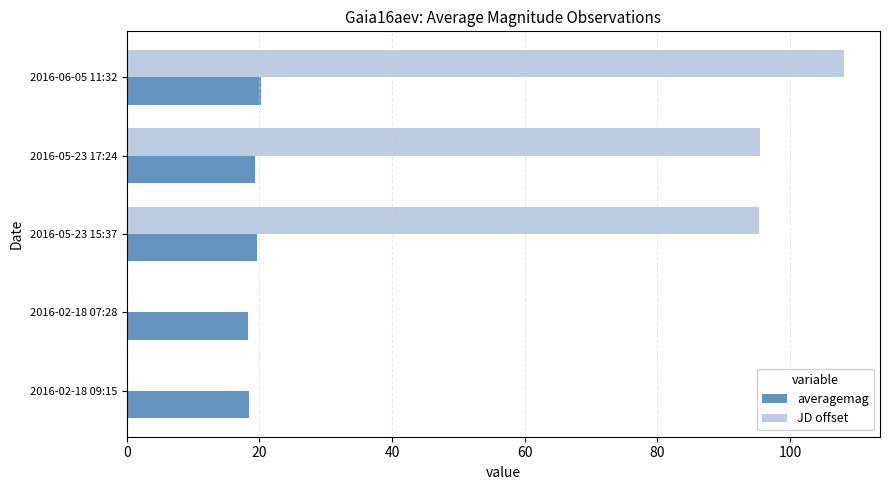

The value of JD offset at 2016-02-18 07:28 is -70.3. True or false?

False